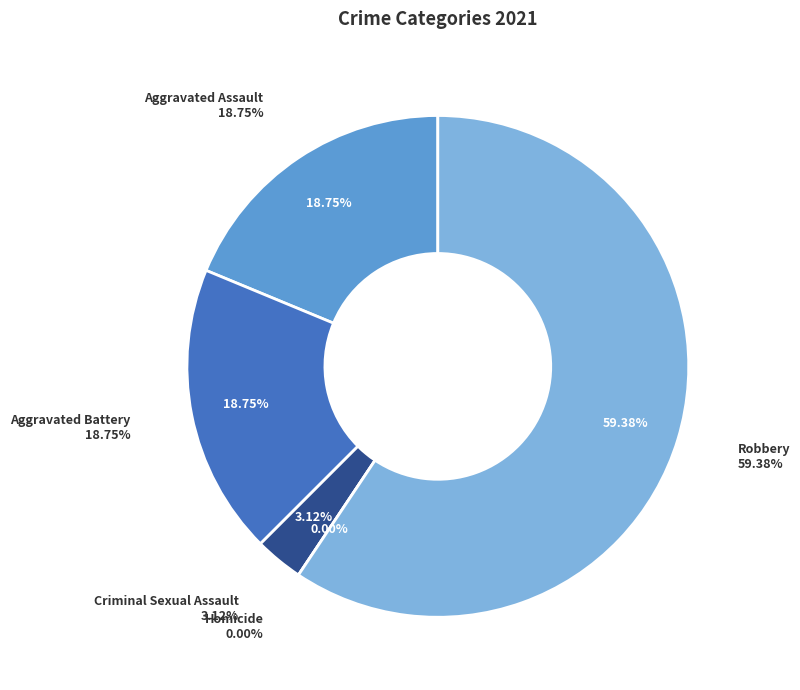

Rank the categories by value from highest to lowest.

Robbery, Aggravated Assault, Aggravated Battery, Criminal Sexual Assault, Homicide